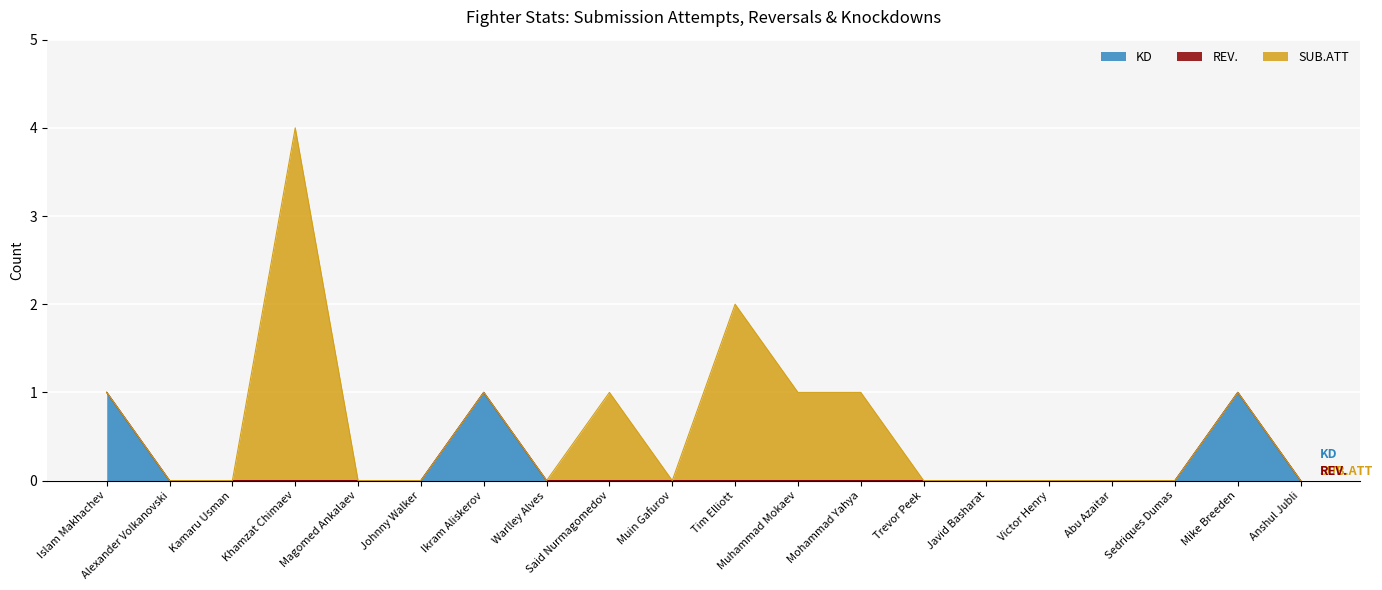

List the series in order of their peak value, lowest first.

REV., KD, SUB.ATT